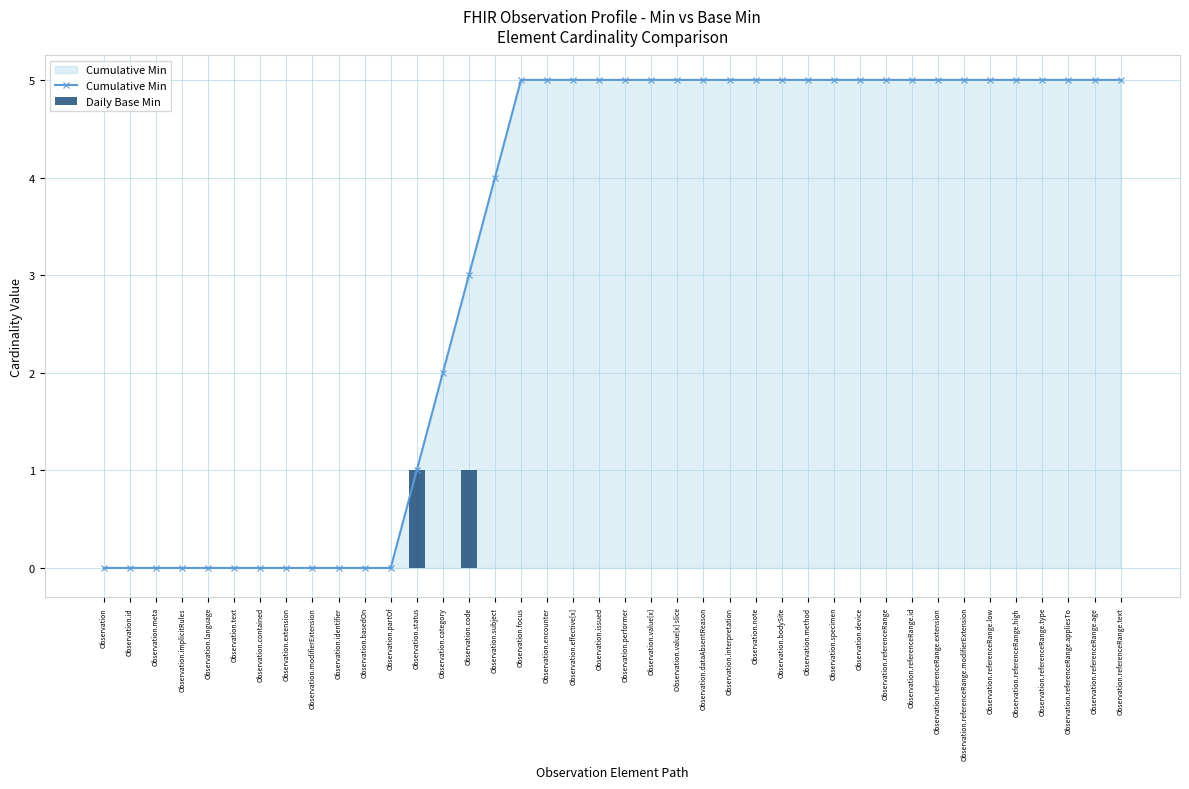

How many data points in Cumulative Min are less than 5?

16